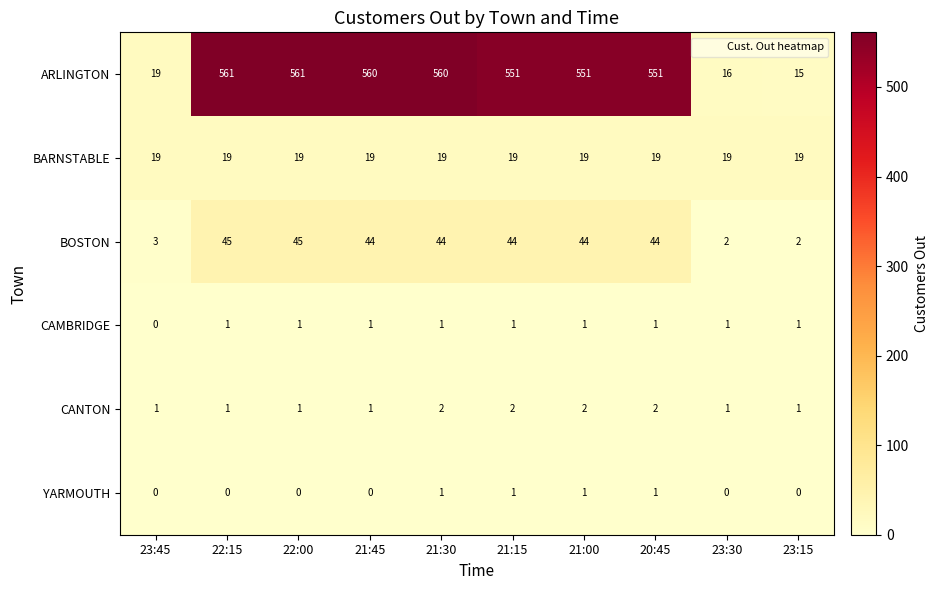

Is the value of YARMOUTH at 21:00 greater than the value of BARNSTABLE at 22:15?

No